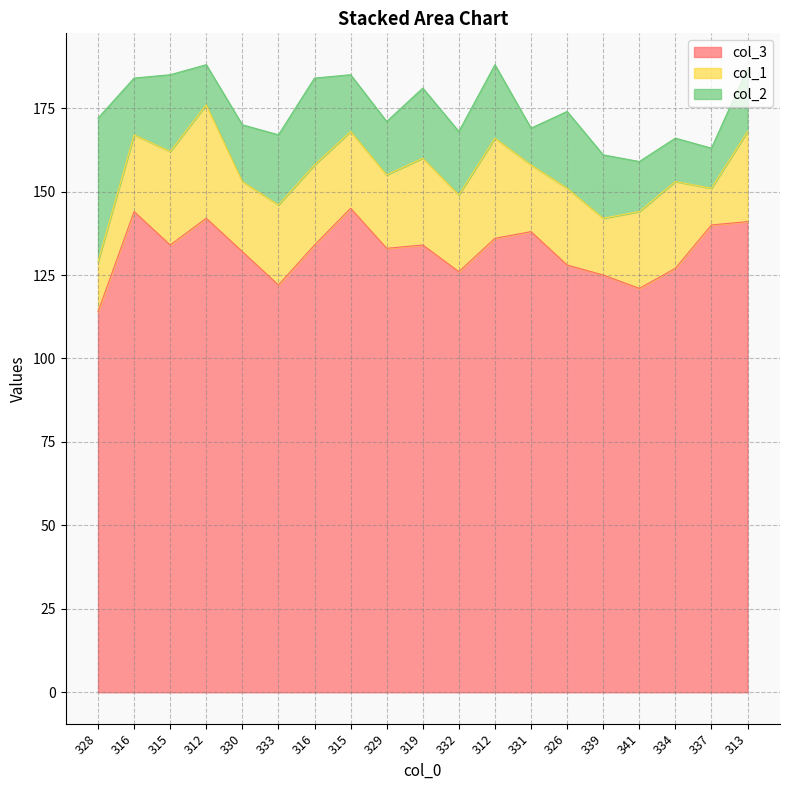

True or false: col_2 has more than 0 points higher than both neighbors.

True